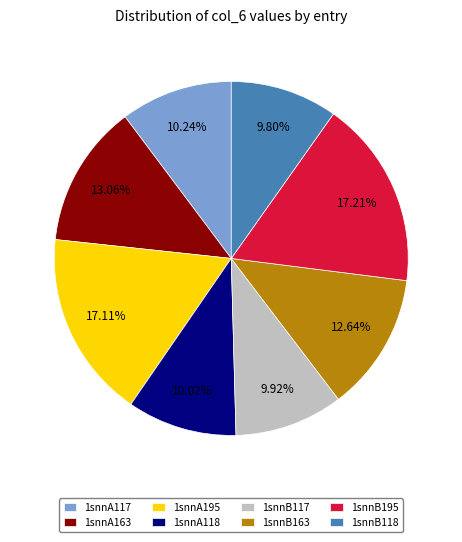

Count the number of slices in the pie.

8